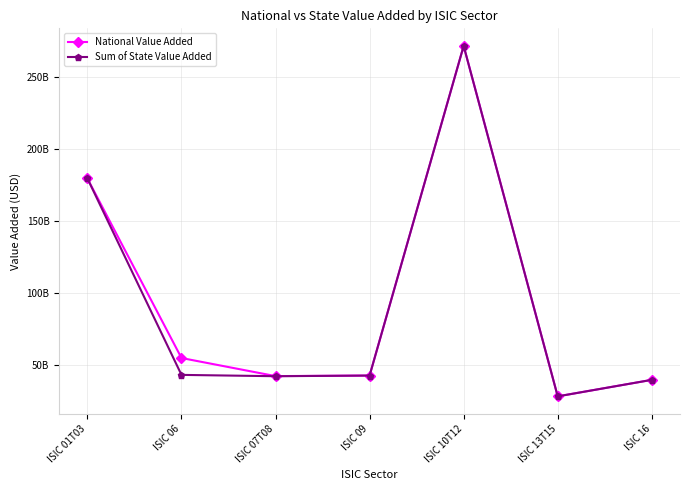

Reading left to right, list all the values displayed in this chart.

National Value Added: 179571959400.0	55027015966.8	42478054417.2	42862790600.0	271578172200.0	28431532600.0	39875736200.0
Sum of State Value Added: 179570725080.0	43325227578.9	42397778941.8	42862584880.0	271528182240.0	28425361000.0	39874399020.0